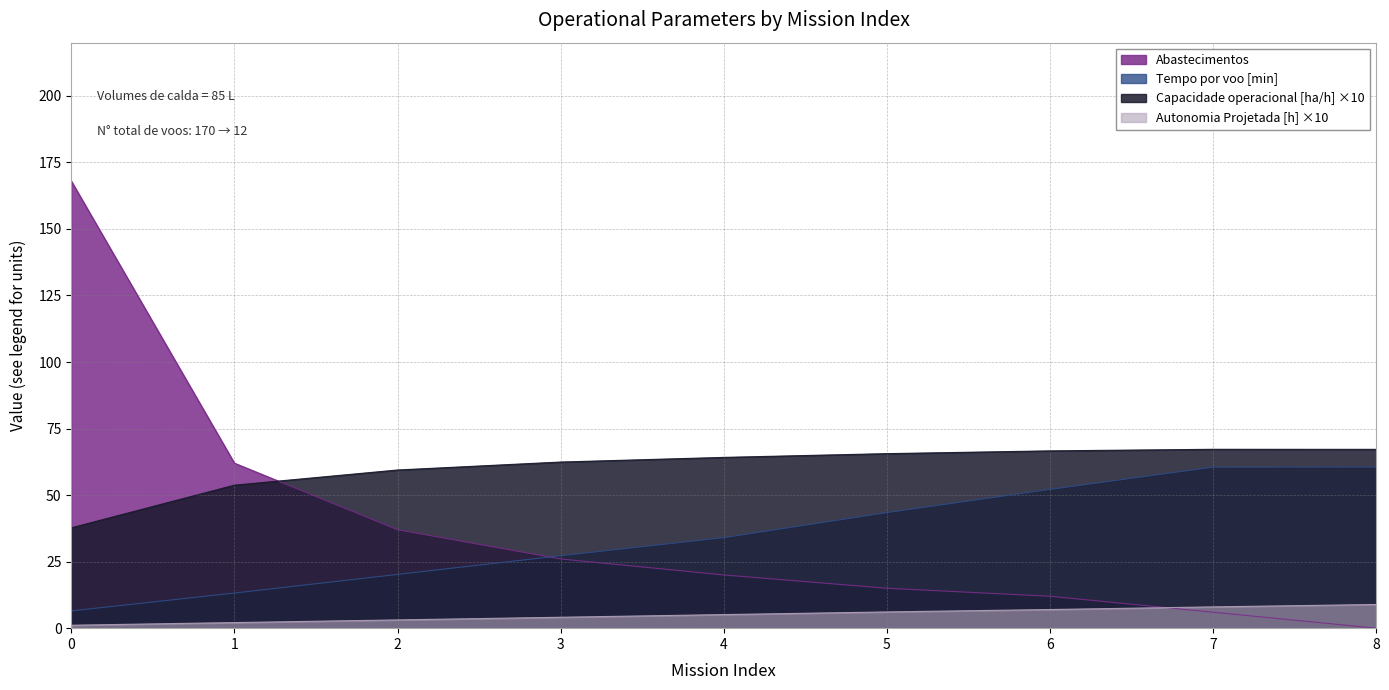

What is the maximum value shown in the chart?

168.0